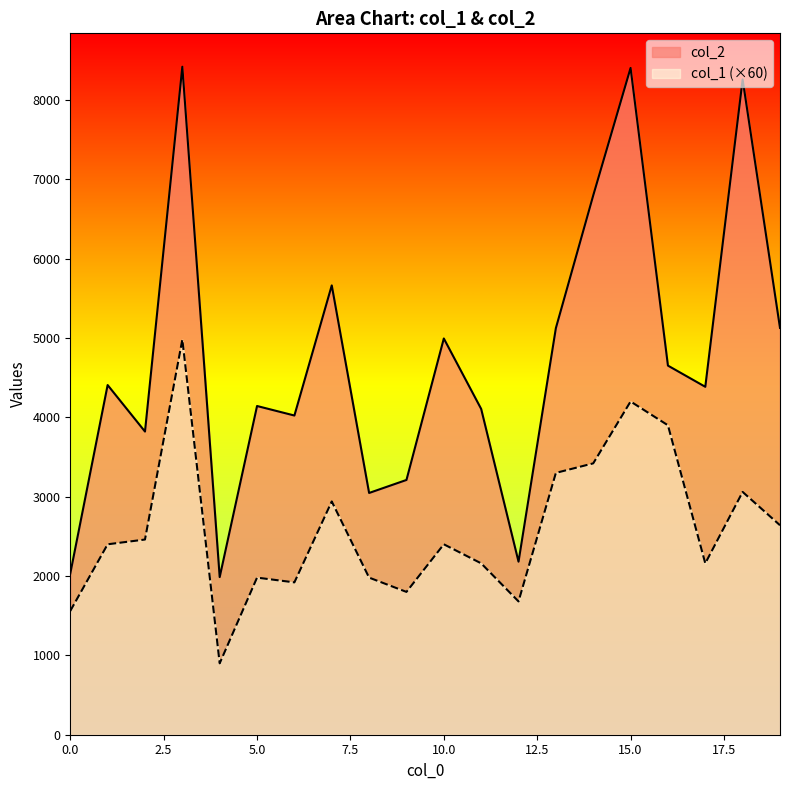

True or false: col_2 has a value of 3211 at 9.

True